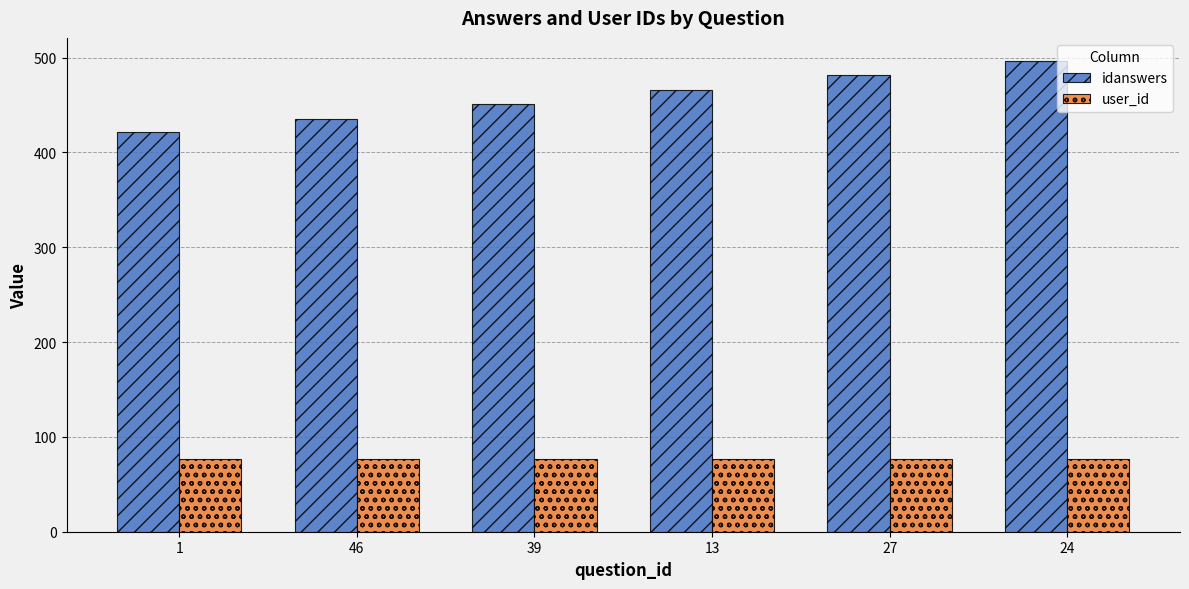

Is the value of idanswers at 46 greater than the value of user_id at 13?

Yes